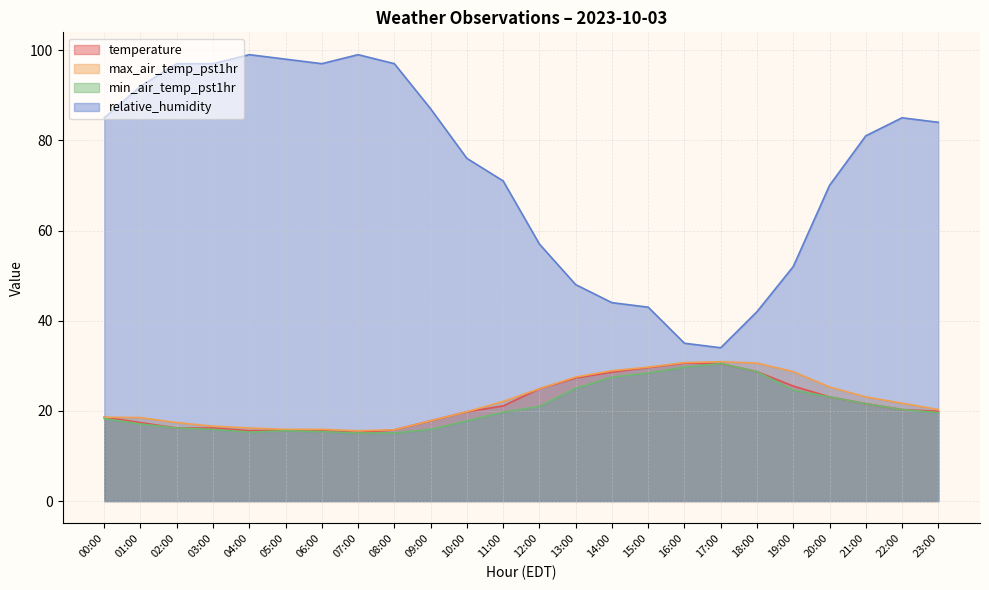

At which label does min_air_temp_pst1hr reach its minimum?

07:00